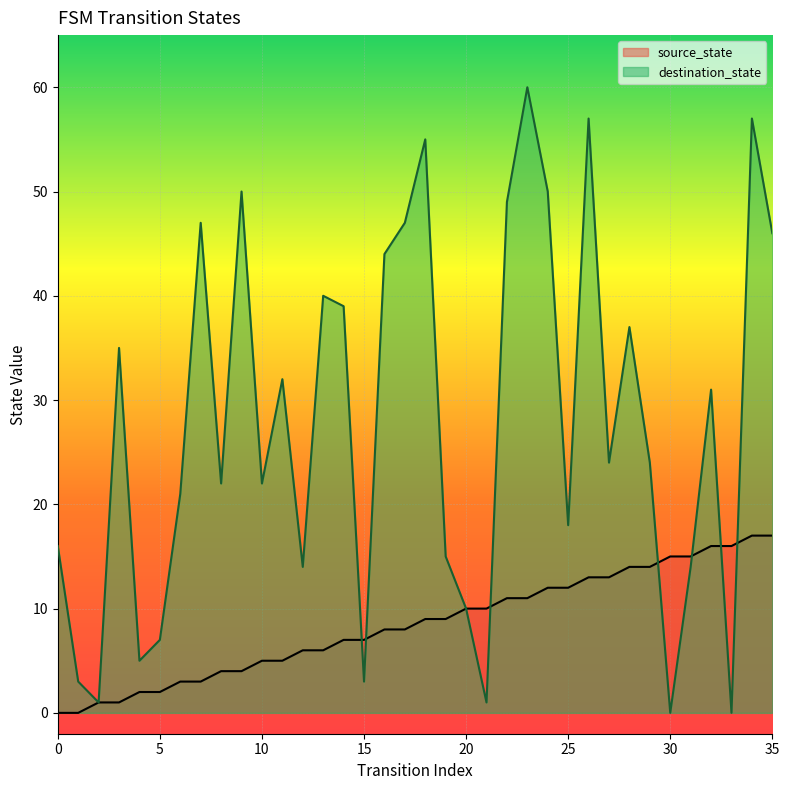

Reading left to right, what are all the values shown in this chart?

source_state: 0=0	1=0	2=1	3=1	4=2	5=2	6=3	7=3	8=4	9=4	10=5	11=5	12=6	13=6	14=7	15=7	16=8	17=8	18=9	19=9	20=10	21=10	22=11	23=11	24=12	25=12	26=13	27=13	28=14	29=14	30=15	31=15	32=16	33=16	34=17	35=17
destination_state: 0=16	1=3	2=1	3=35	4=5	5=7	6=21	7=47	8=22	9=50	10=22	11=32	12=14	13=40	14=39	15=3	16=44	17=47	18=55	19=15	20=10	21=1	22=49	23=60	24=50	25=18	26=57	27=24	28=37	29=24	30=0	31=14	32=31	33=0	34=57	35=46